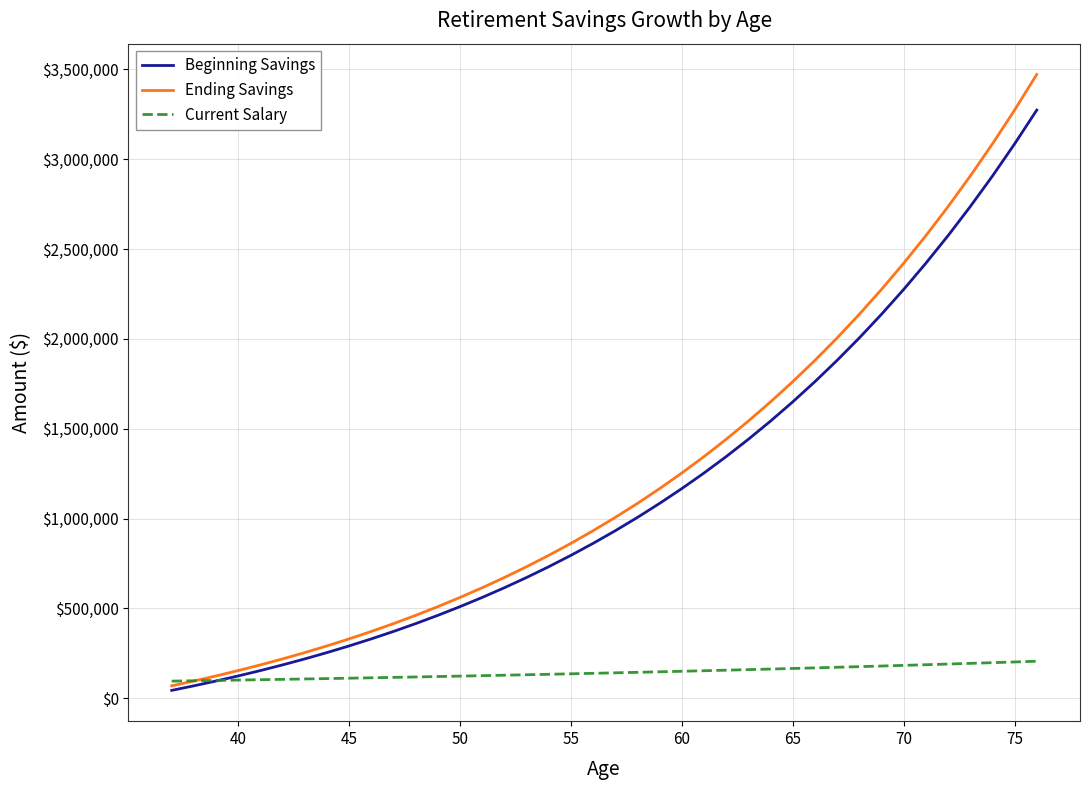

Rank the series by their maximum value, from lowest to highest.

Current Salary, Beginning Savings, Ending Savings